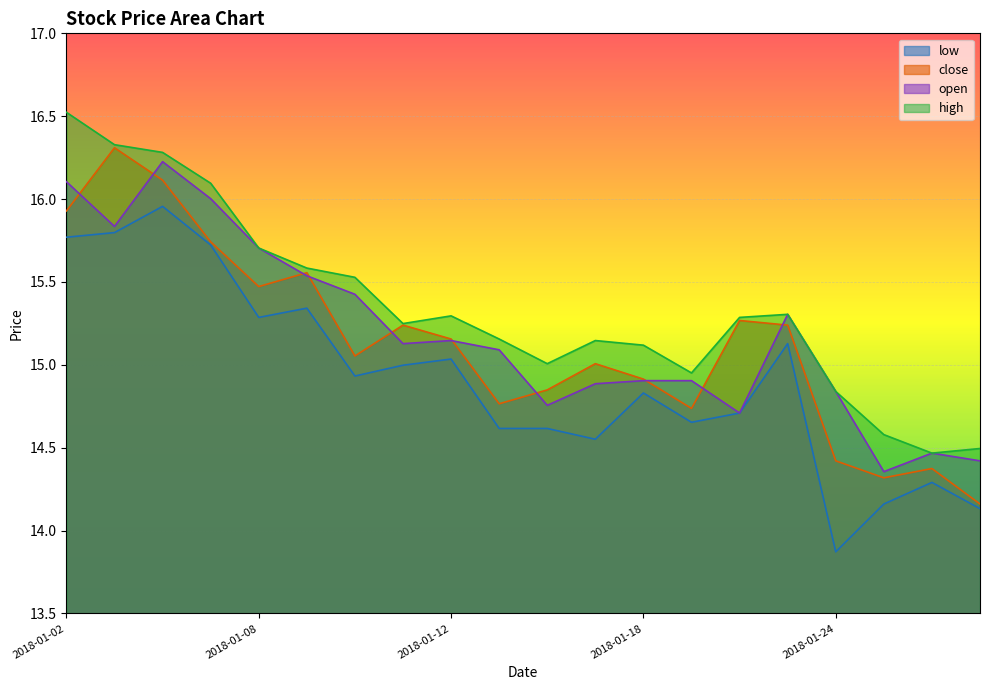

At which category is the sum across all series the highest?

2018-01-04